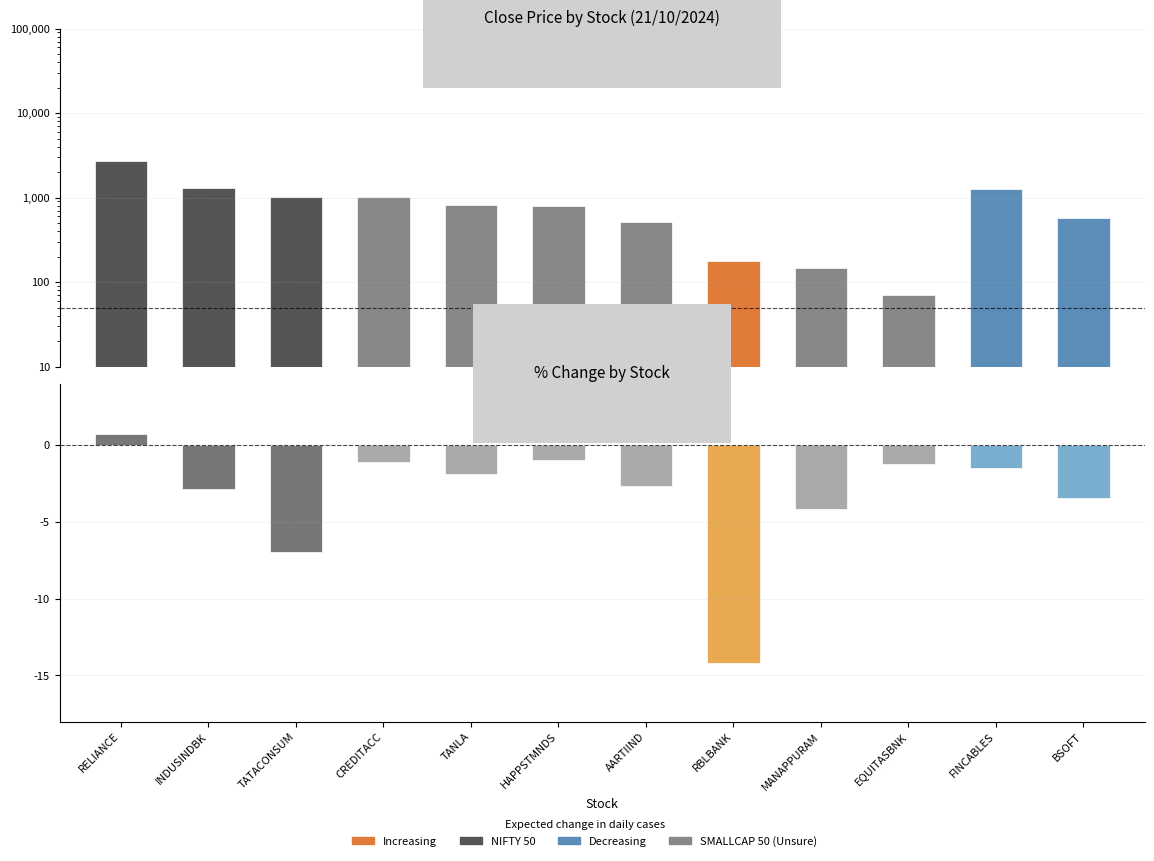

Reading left to right, extract all data points from this chart.

close: 2738.4	1308.2	1017.0	1014.4	808.7	788.4	510.2	176.1	146.9	69.5	1266.5	576.6
per_chg: 0.7	-2.9	-7.0	-1.1	-1.9	-1.0	-2.7	-14.2	-4.2	-1.2	-1.5	-3.5